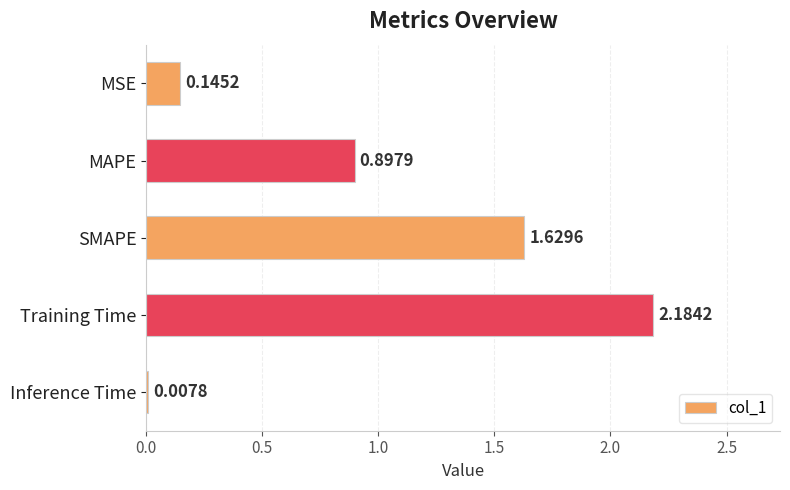

What is the sum of all values?

4.9